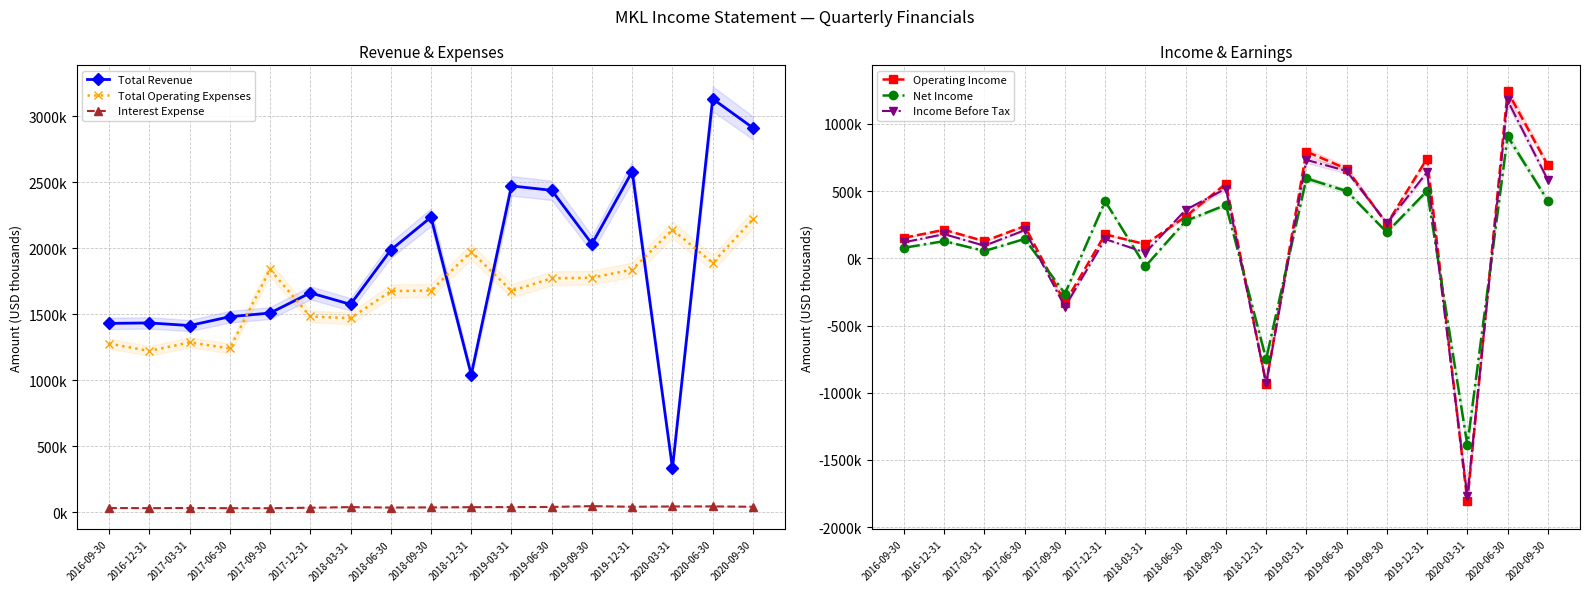

How many data points in Net Income are above 193400?

8